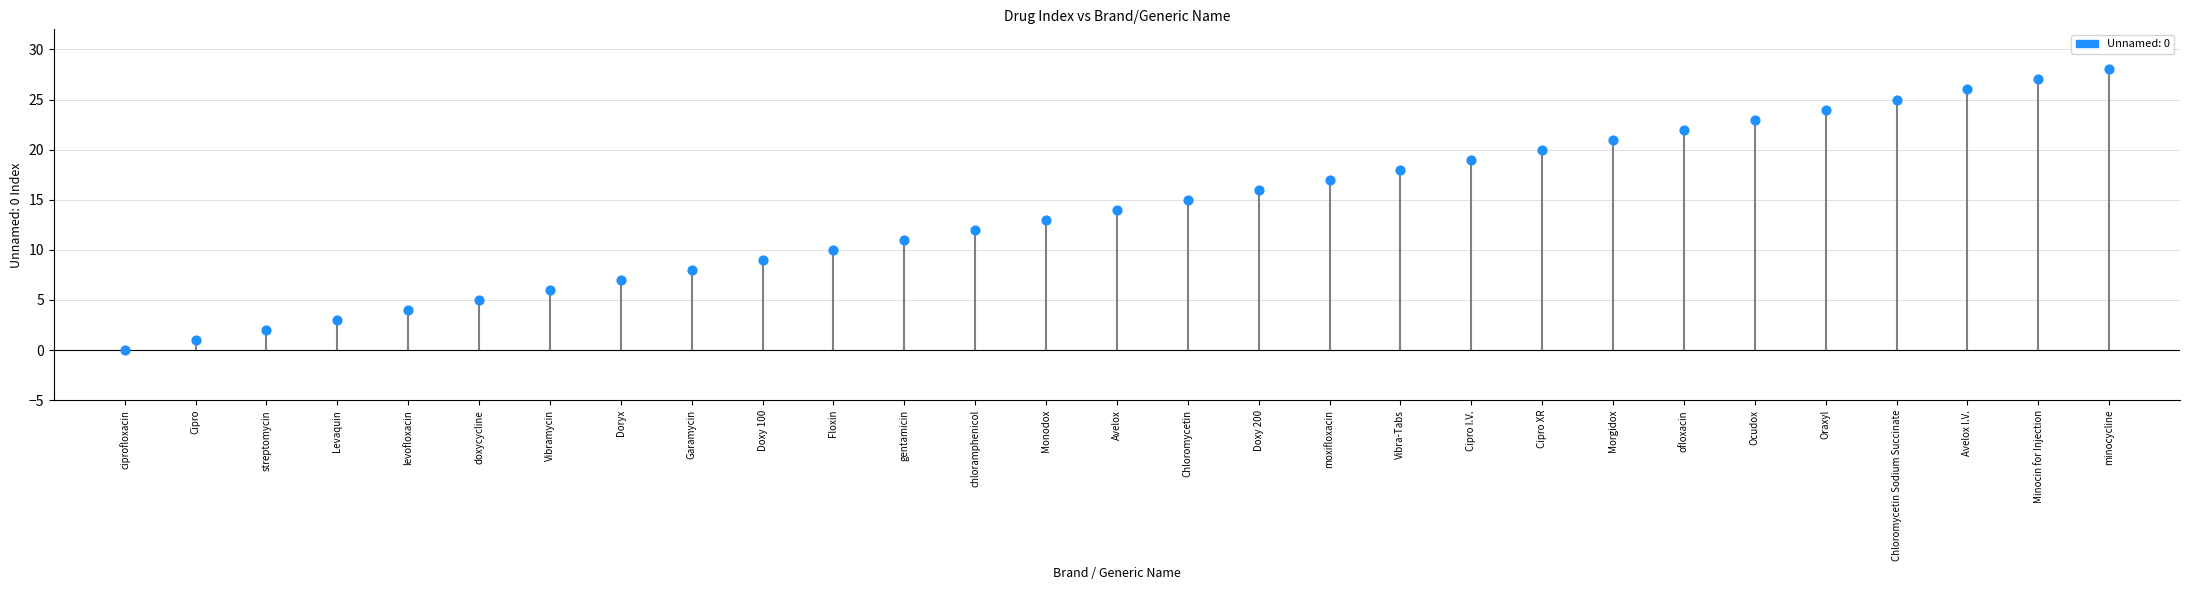

What is the range of Y values (max minus min)?

28